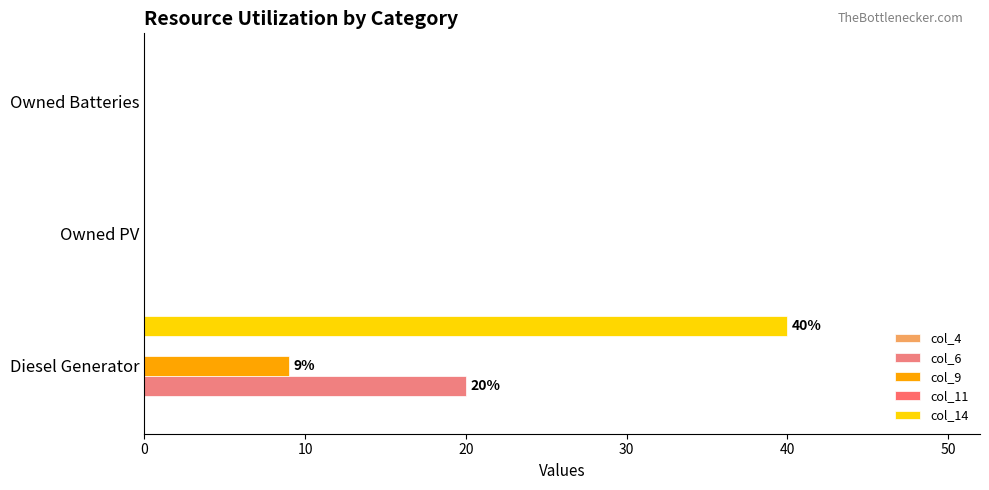

Count the number of data series in this chart.

3